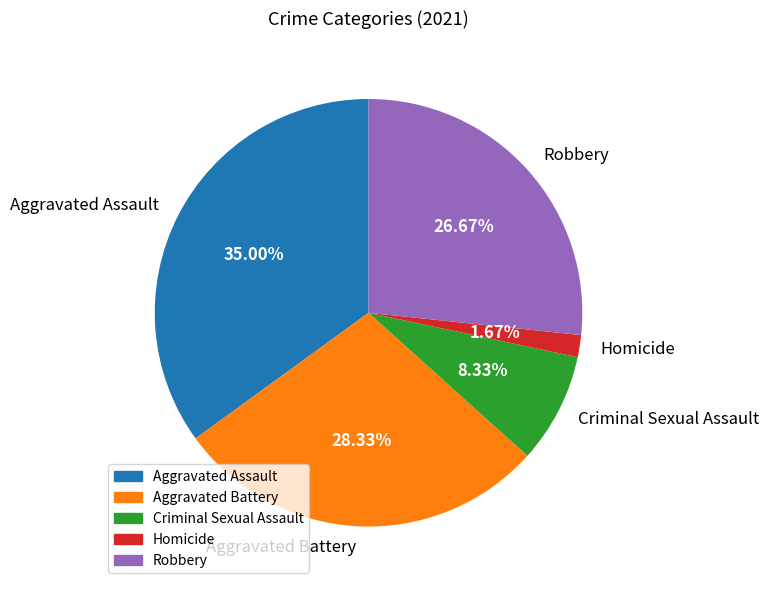

To the nearest percent, what portion does Robbery represent?

27%